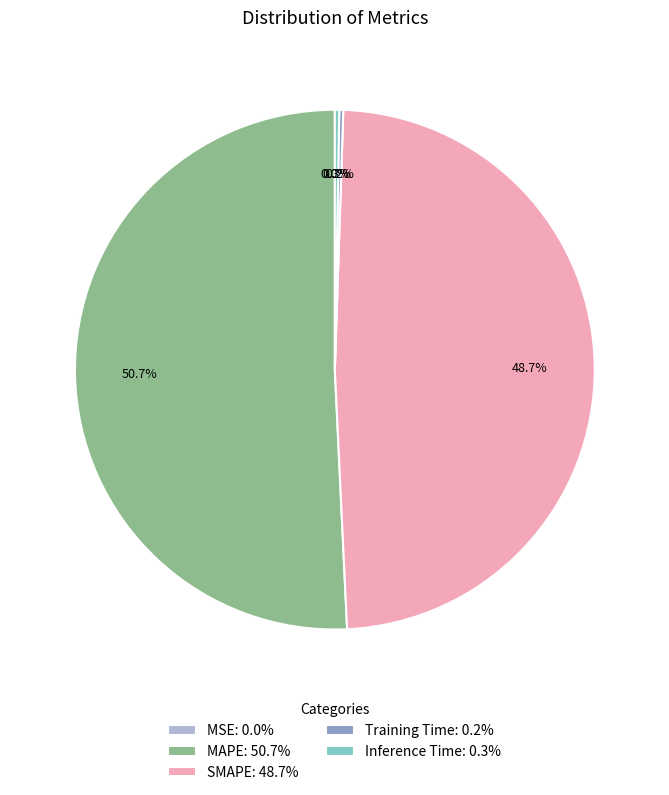

Is MAPE: 50.7% the majority of the pie?

Yes